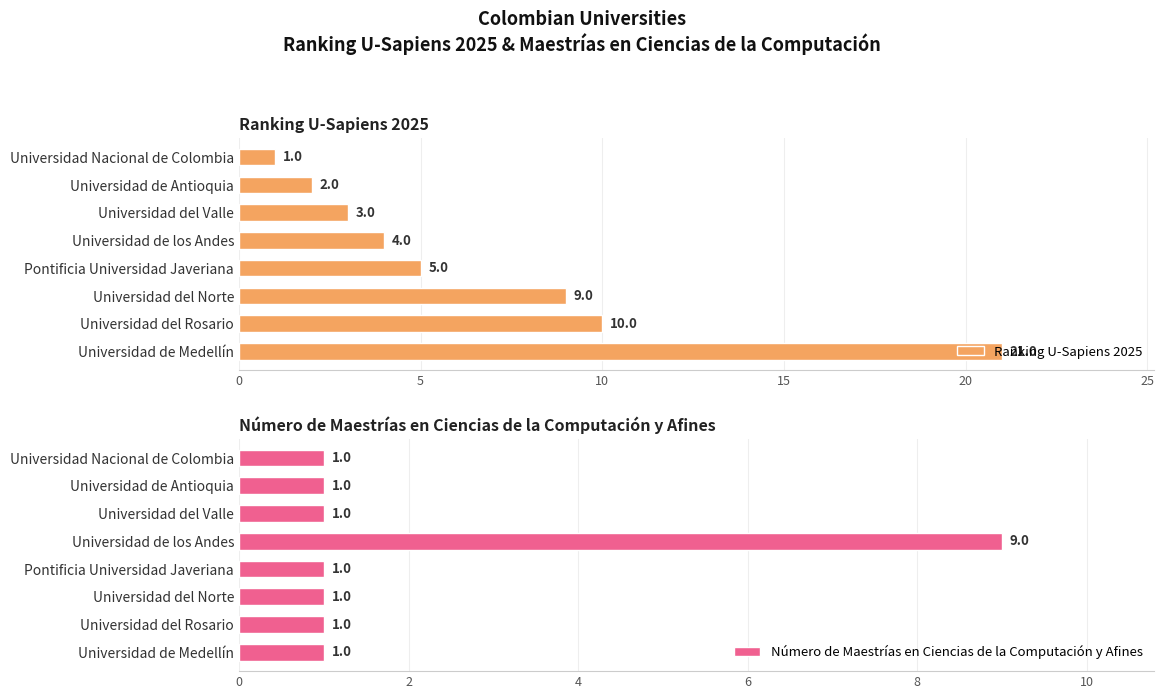

What is the difference between the second highest and second lowest values in the Ranking U-Sapiens 2025 series?

8